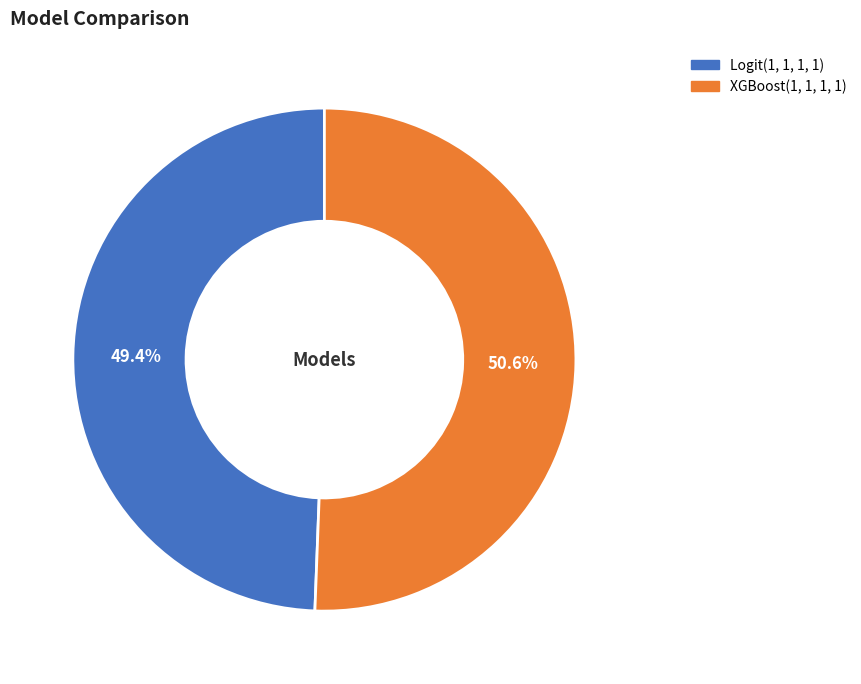

How much of the chart is everything except Logit(1, 1, 1, 1)?

50.6%